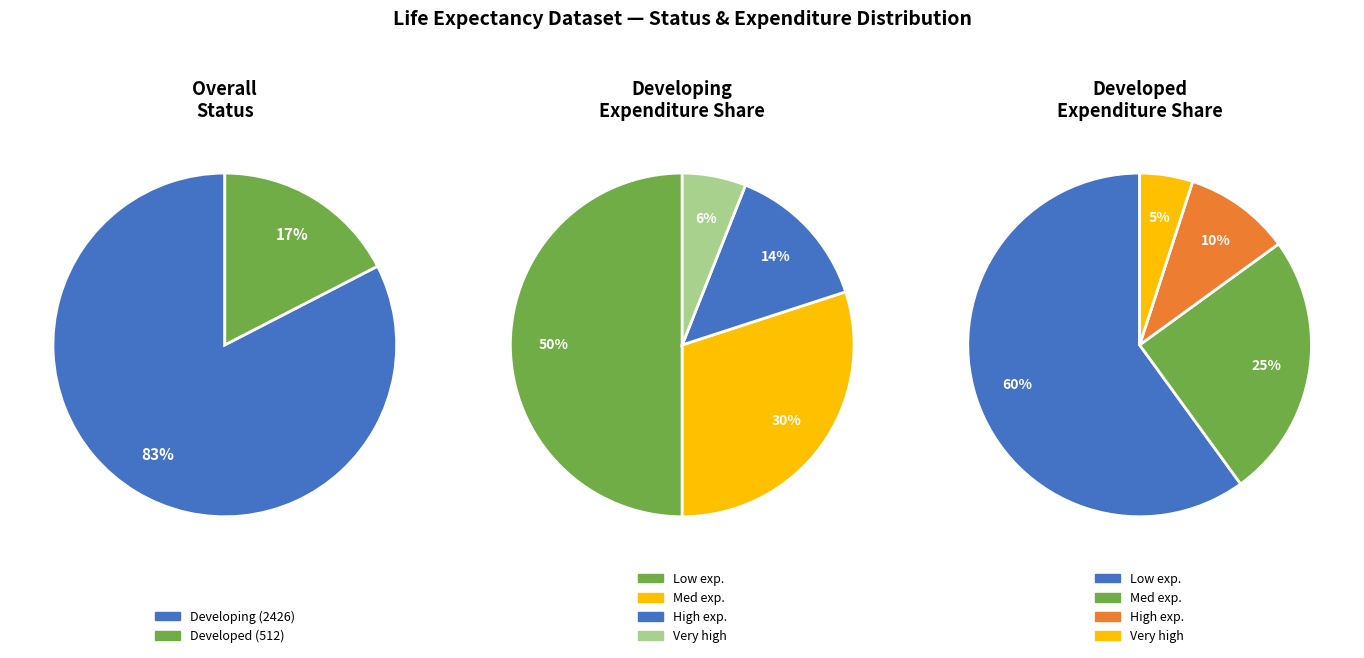

Which category accounts for the majority?

Developing